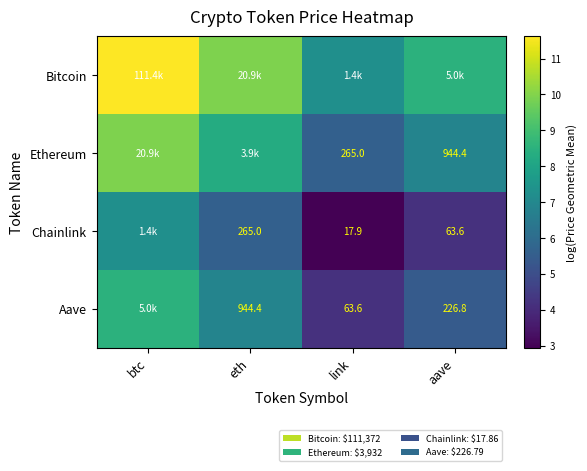

How many data points does each series have?

4